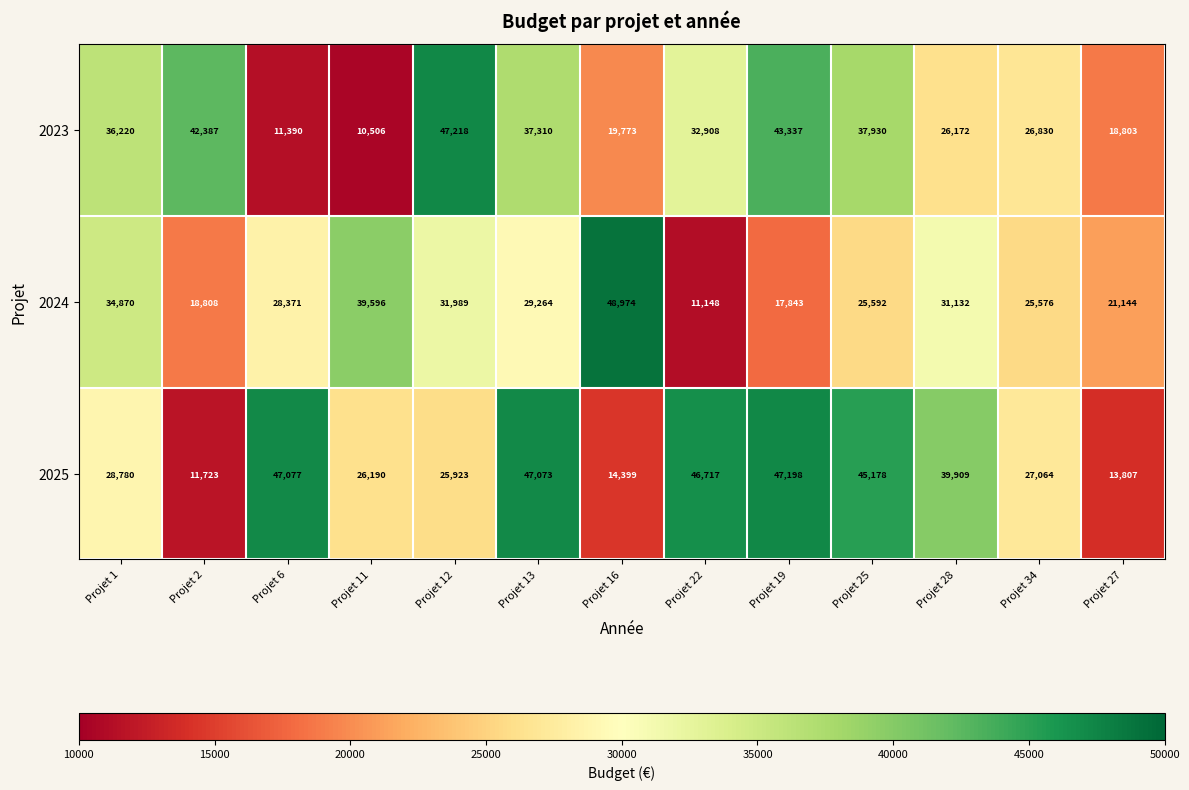

Rank the categories by 2023 value from highest to lowest.

Projet 12, Projet 19, Projet 2, Projet 25, Projet 13, Projet 1, Projet 22, Projet 34, Projet 28, Projet 16, Projet 27, Projet 6, Projet 11